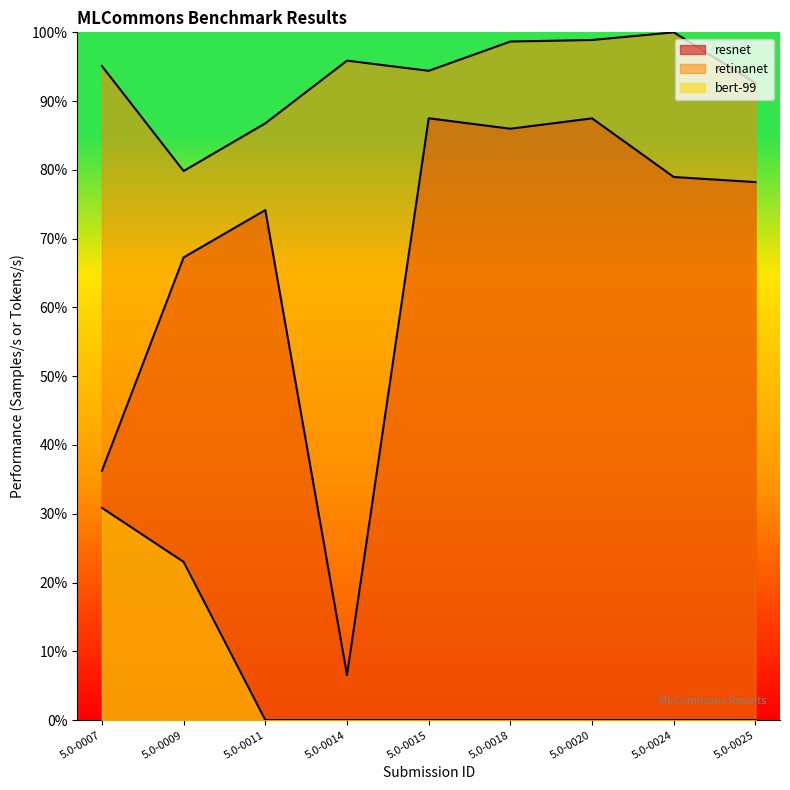

At which category is the sum across all series the highest?

5.0-0020